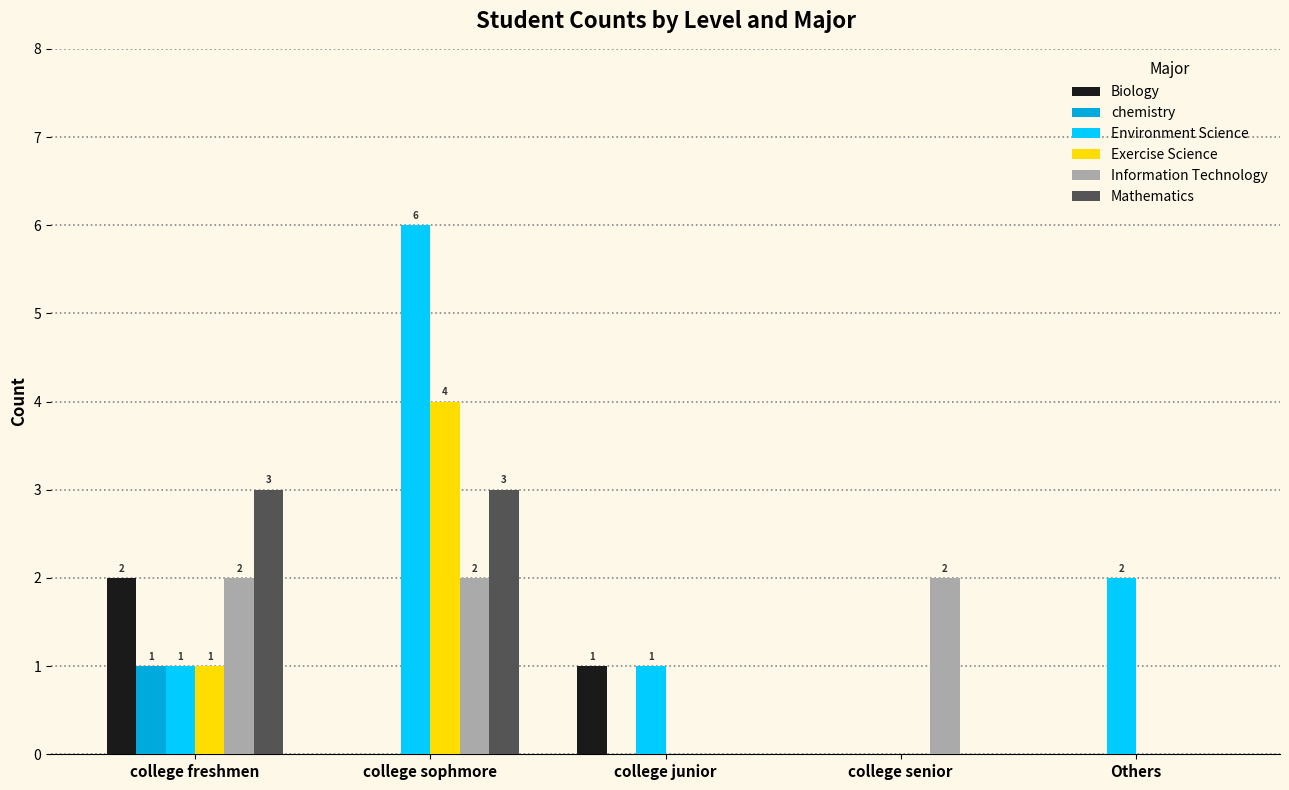

Which series changed the most between college freshmen and Others?

Mathematics